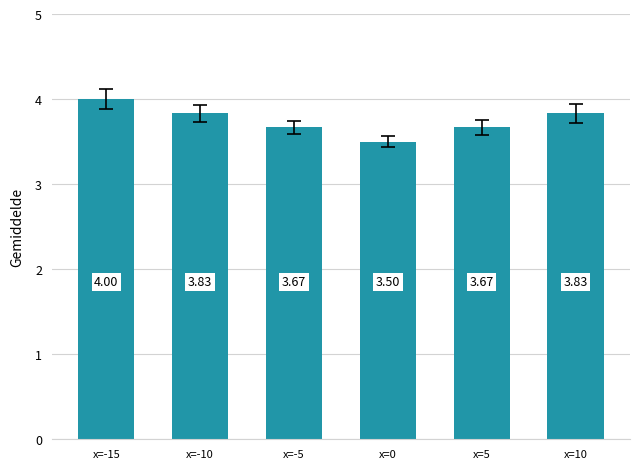

How many bars are there in total?

6